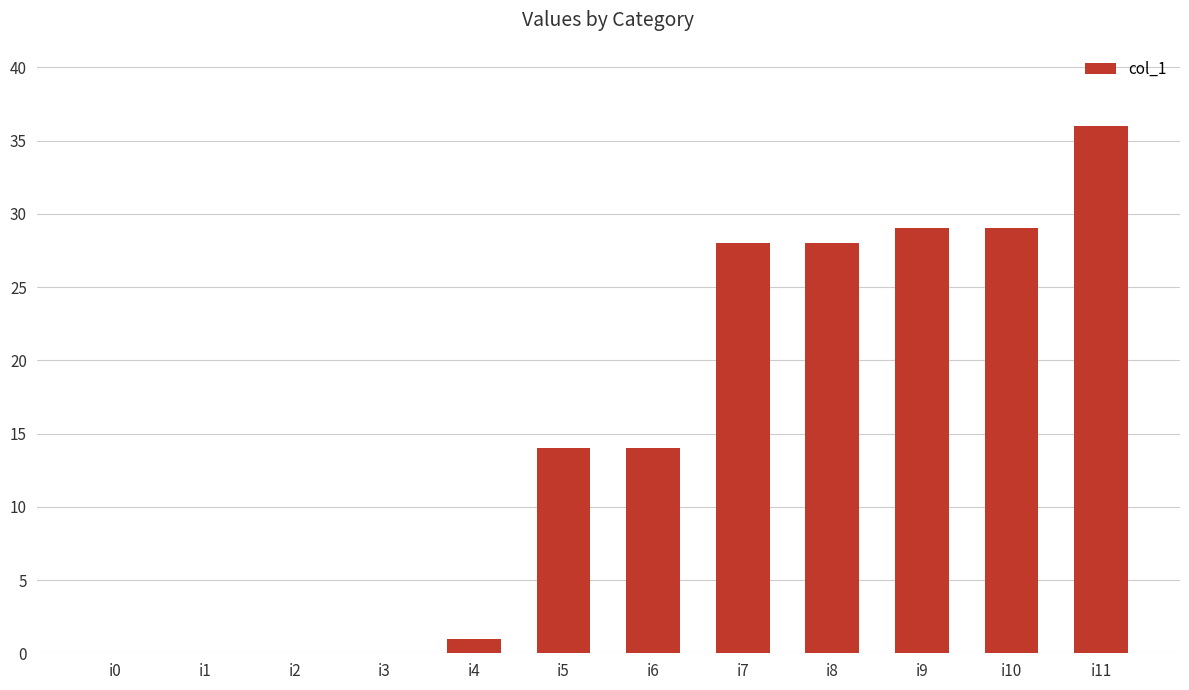

What is the ratio of the value at i4 to the value at i5?

0.1